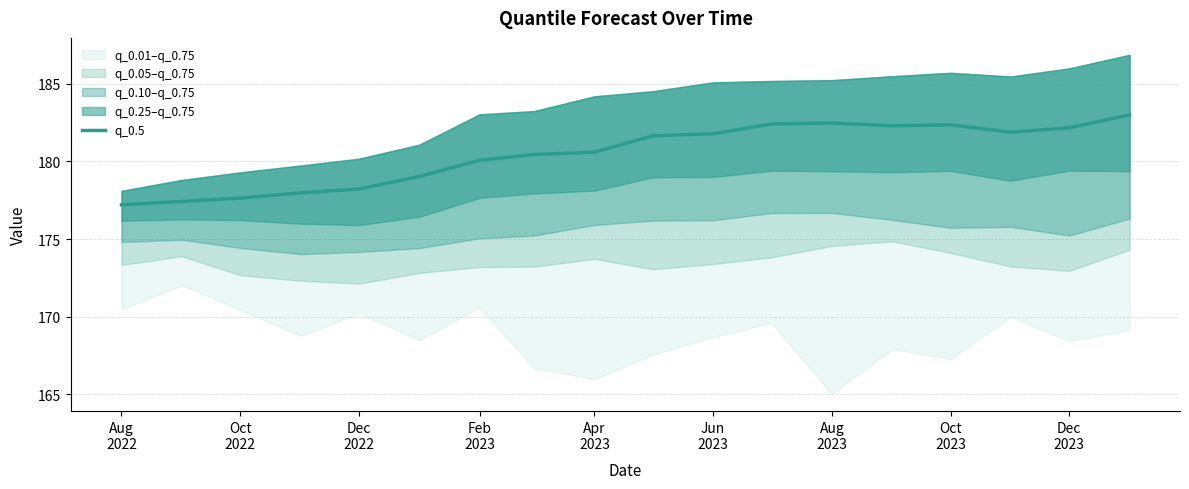

Which has a higher value, Oct
2022 or Aug
2022?

Oct
2022